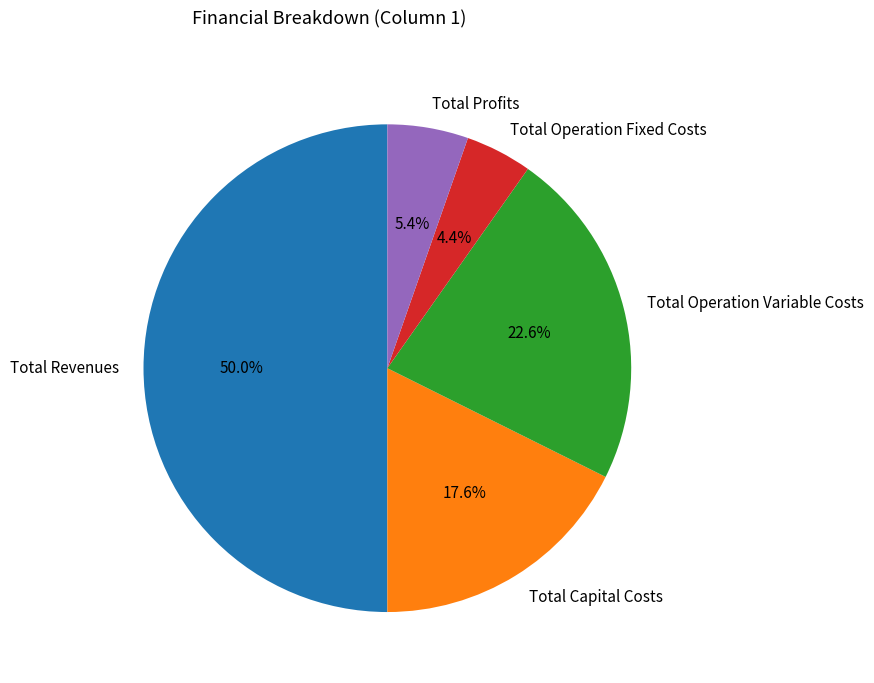

To the nearest percent, what is the difference between the largest and smallest slice percentages?

46%